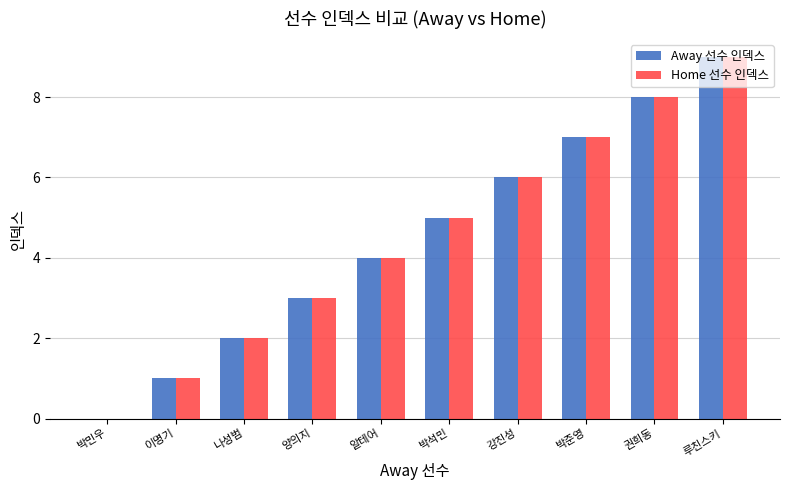

What is the total value across all series at 박준영?

14